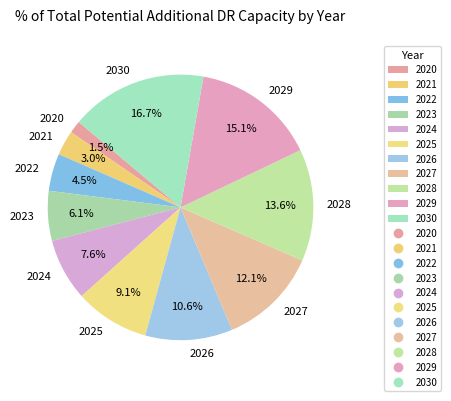

To the nearest percent, what is the average slice percentage?

9%